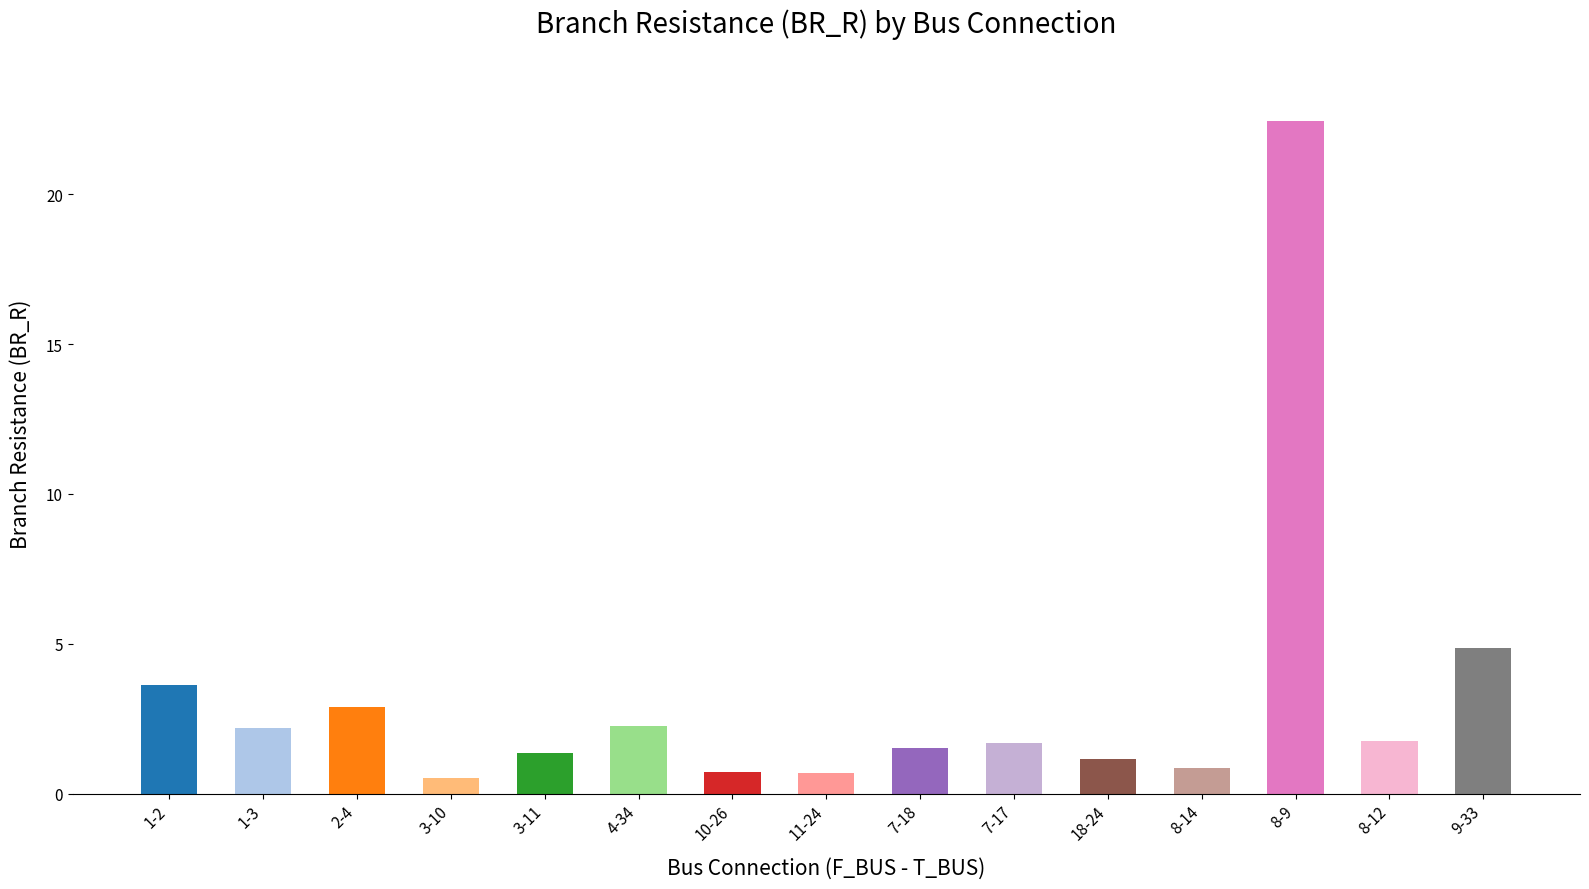

What is the approximate value at 3-11?

1.4